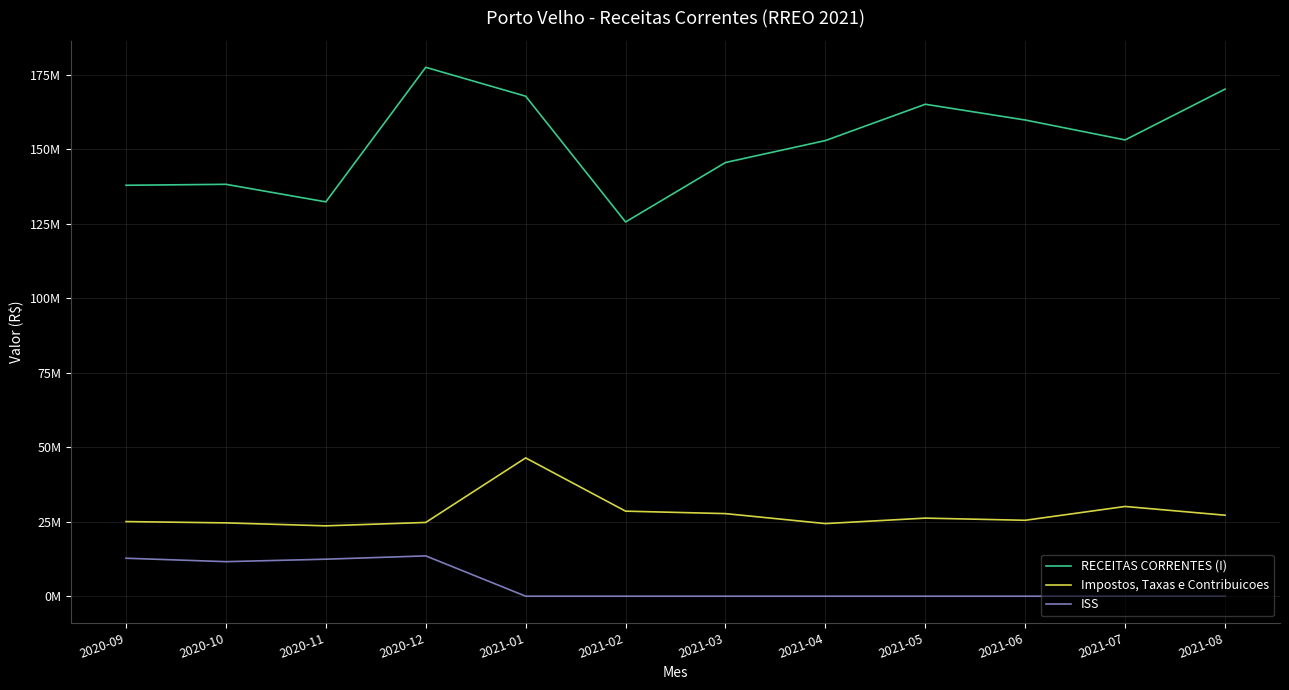

At which category is the sum across all series the highest?

2020-12